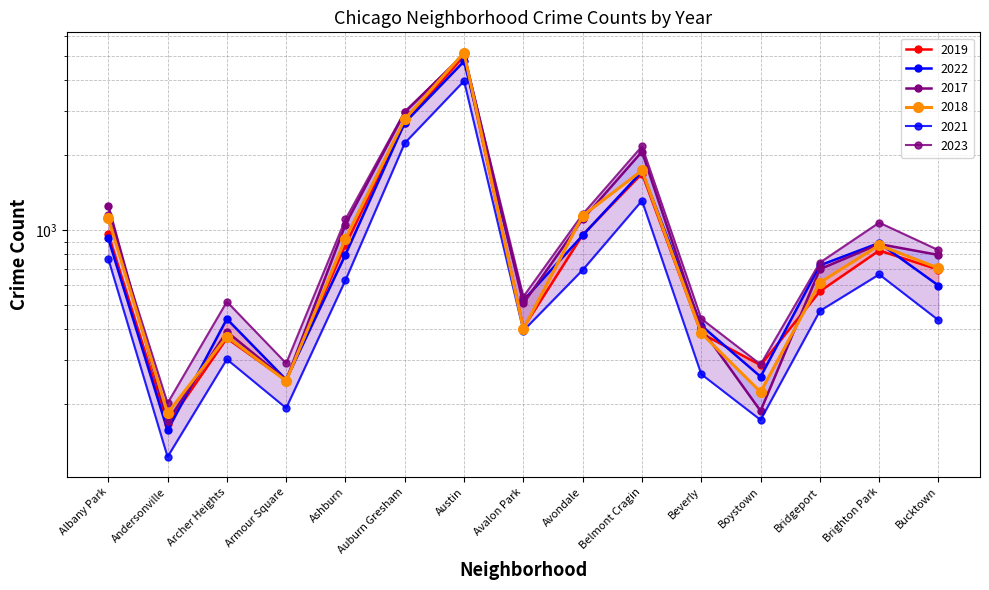

What is the spread (max minus min) of values at Beverly?

177